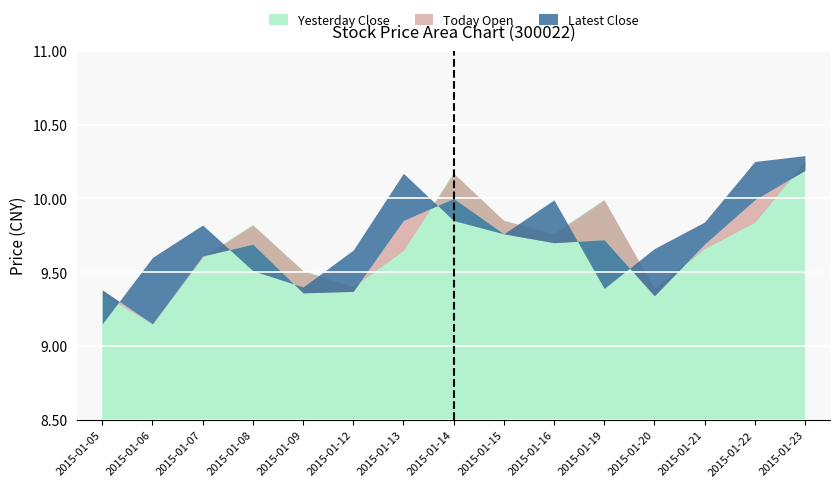

Does the chart display data point markers on the line(s)?

No